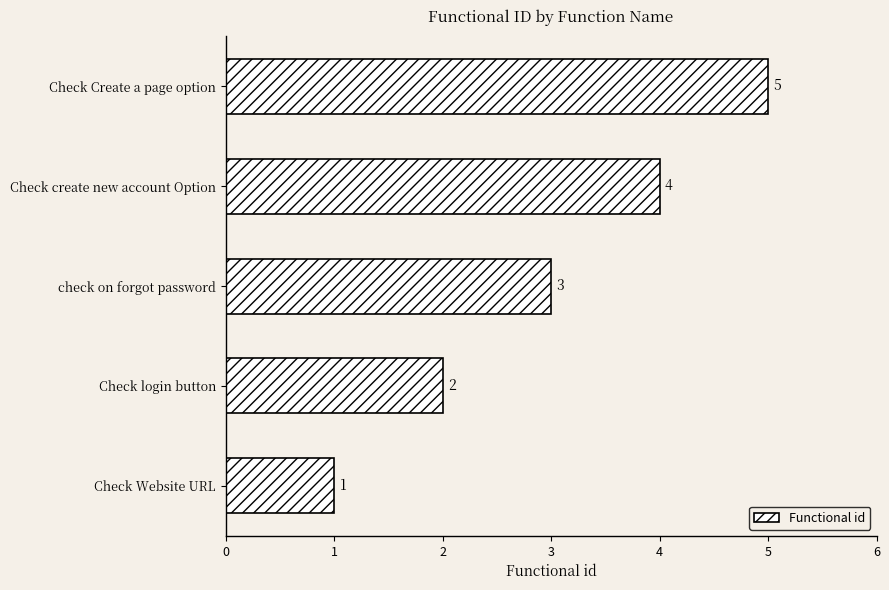

List the labels in order of value, largest first.

Check Create a page option, Check create new account Option, check on forgot password, Check login button, Check Website URL